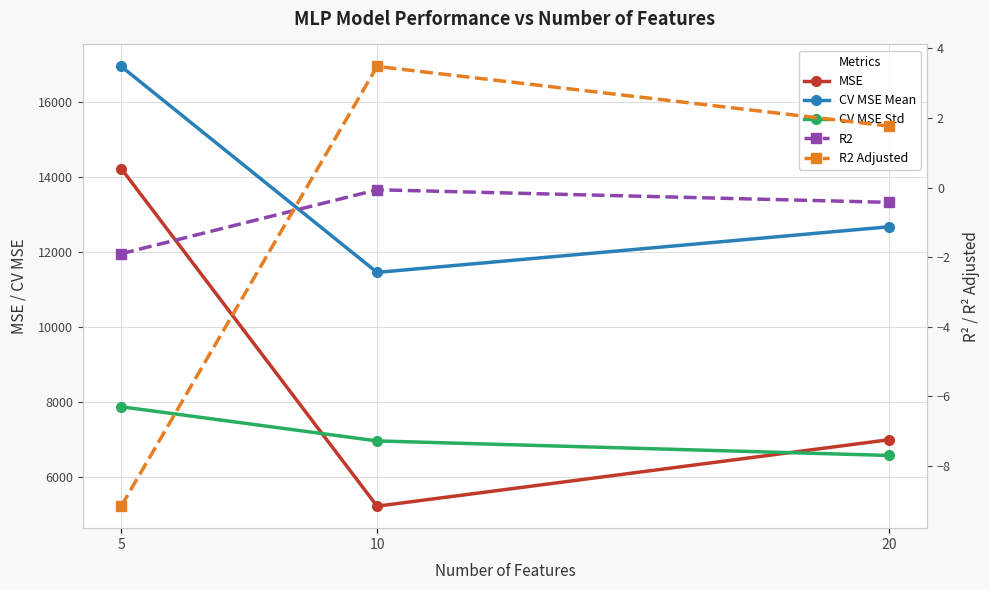

What is the difference between the R2 Adjusted values at 20 and 10?

1.7